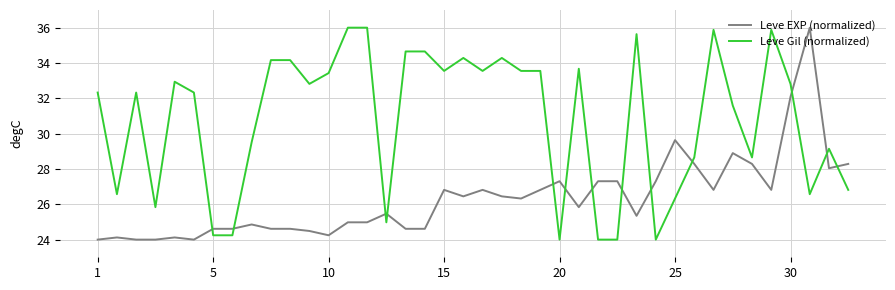

What is the maximum value shown in the chart?

36.0